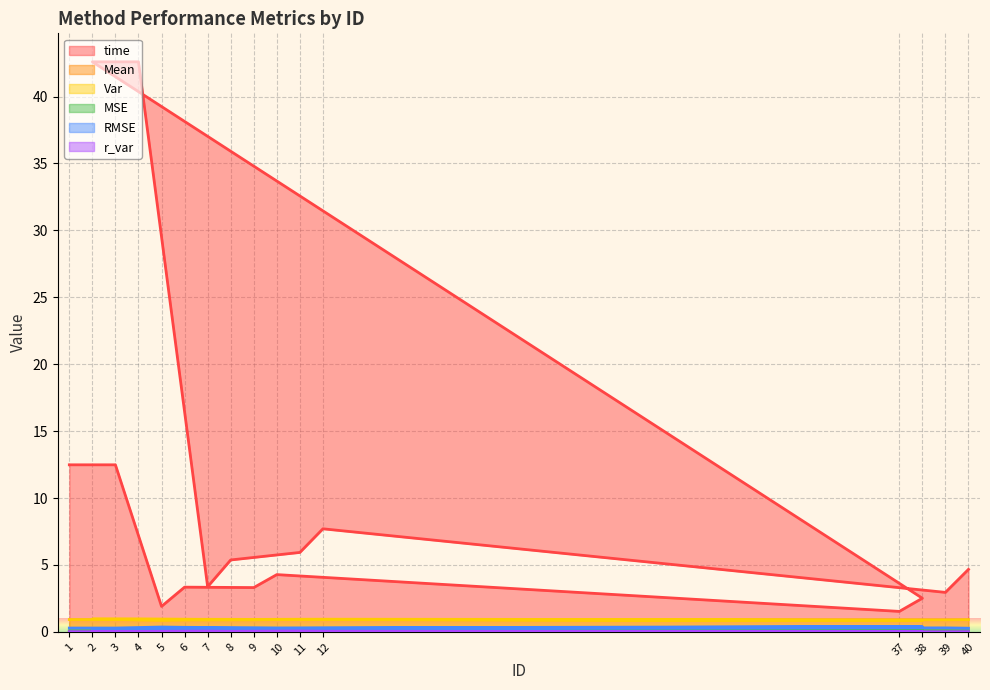

True or false: MSE and Mean cross at least once.

False